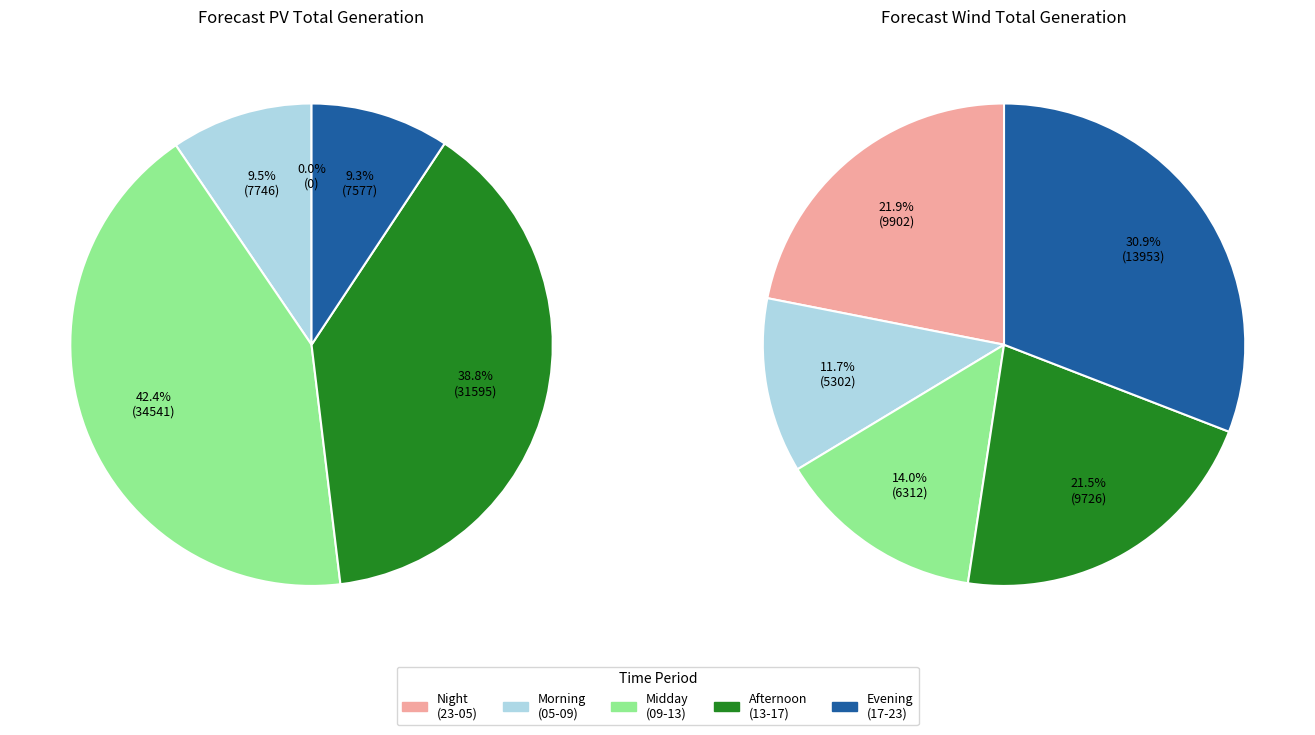

Is the sum of 23-24 and 10-11 greater than half?

No